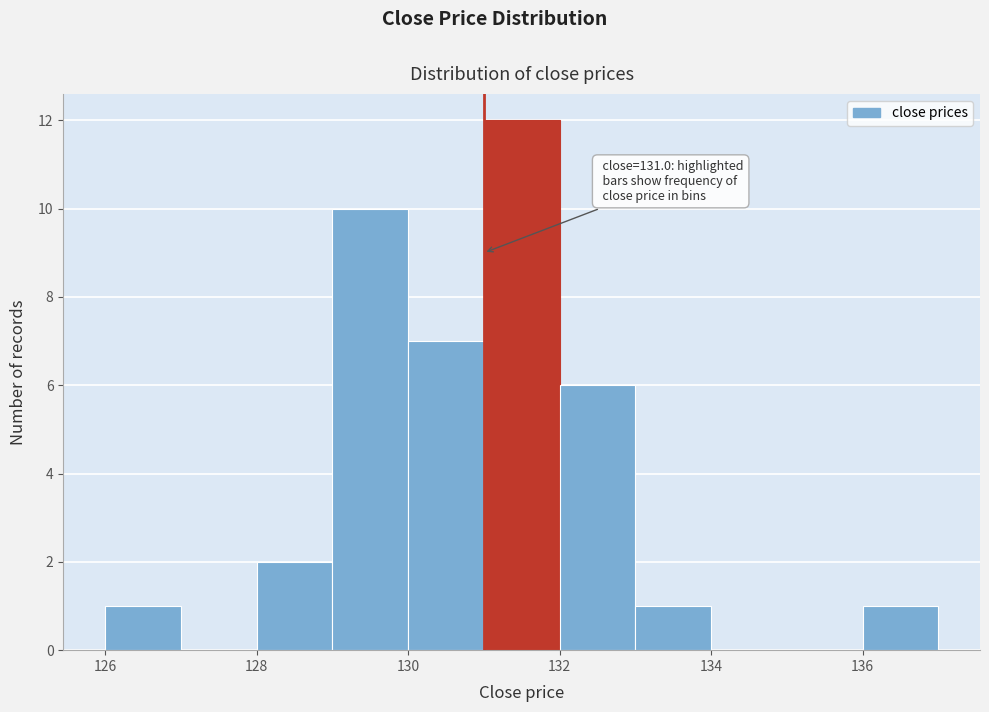

Over which range of the x-axis is the bar tallest?

131 to 132